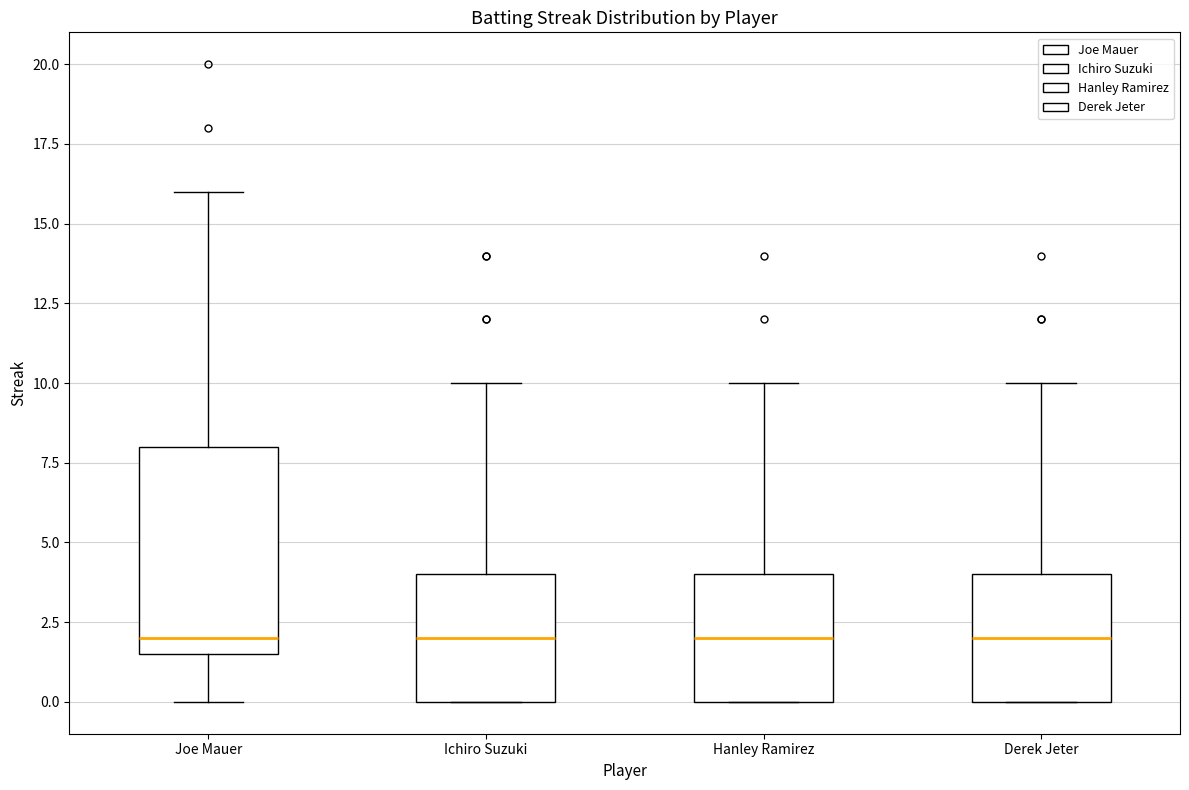

Reading left to right, read every box against the y-axis: the position of its median line, the range the box covers, and the ends of its whiskers. The values are not printed on the chart, so give them approximately, as read against the axis.

Joe Mauer: median 2.0, box 1.5 to 8.0, whiskers 0.0 to 16.0
Ichiro Suzuki: median 2.0, box 0.0 to 4.0, whiskers 0.0 to 10.0
Hanley Ramirez: median 2.0, box 0.0 to 4.0, whiskers 0.0 to 10.0
Derek Jeter: median 2.0, box 0.0 to 4.0, whiskers 0.0 to 10.0